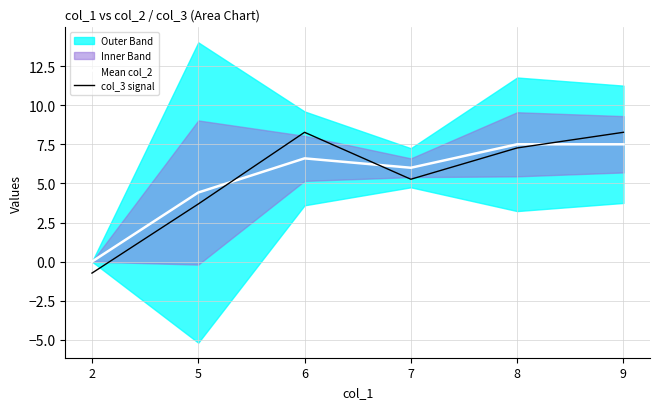

Which series has the largest total across all categories?

Mean col_2